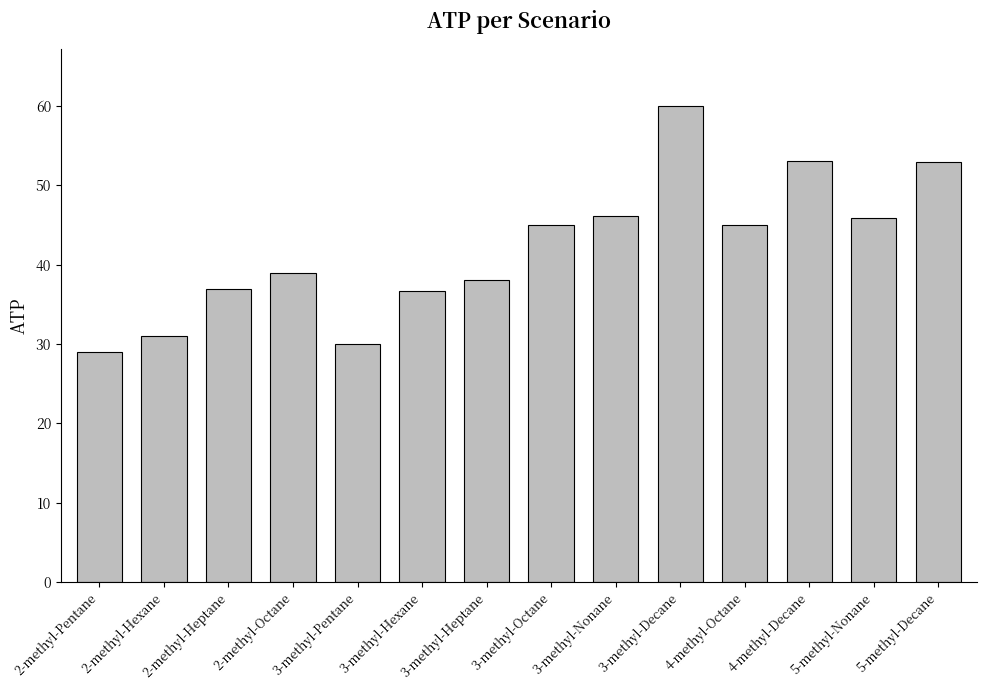

Between 3-methyl-Heptane and 3-methyl-Octane, which is larger?

3-methyl-Octane